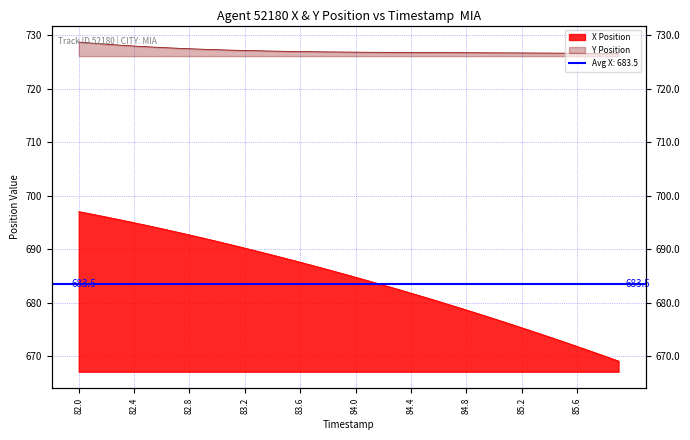

Which has a higher value, 84.0 or 85.1?

84.0